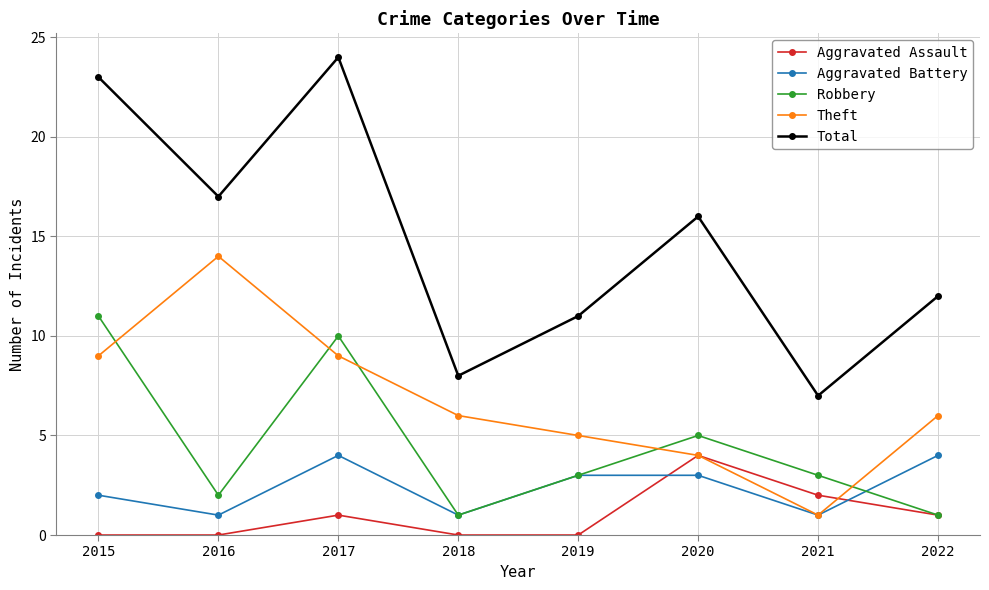

Read the Aggravated Battery value at 2019.

3